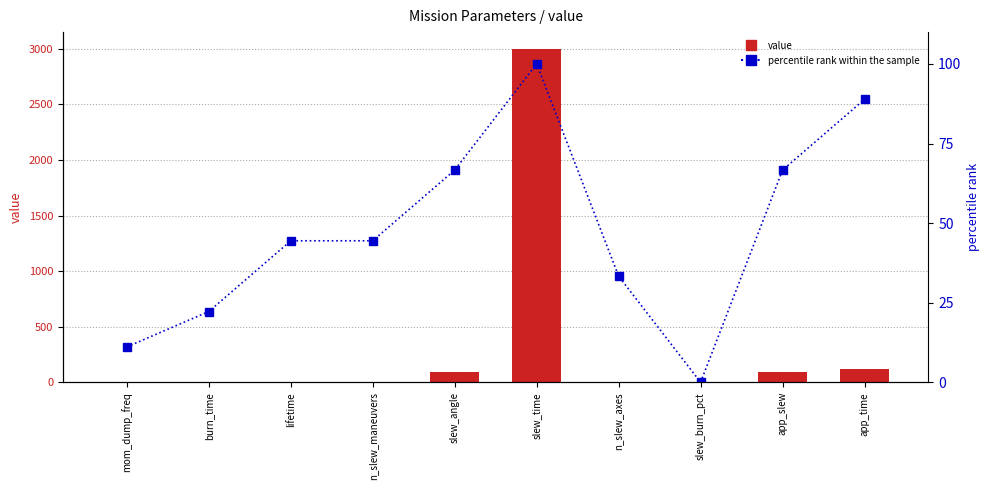

What is the maximum value for value?

3000.0